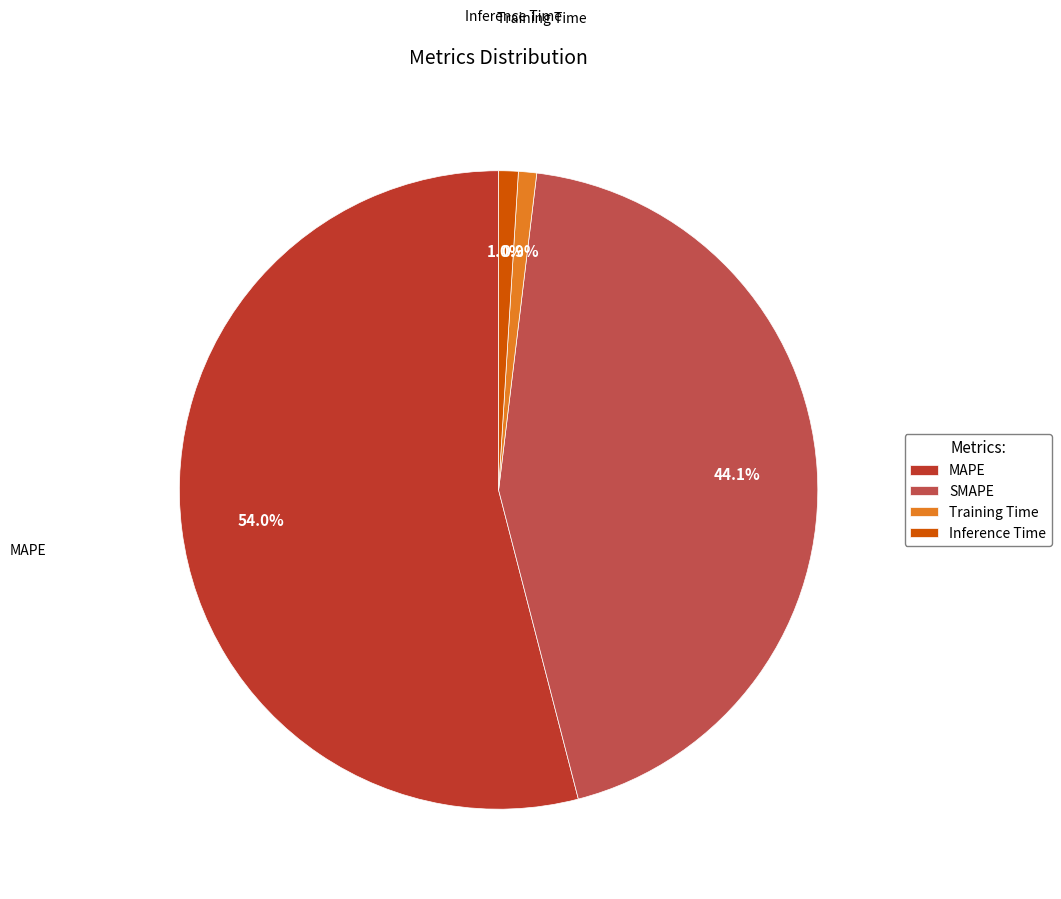

To the nearest percent, what is the average slice percentage?

25%